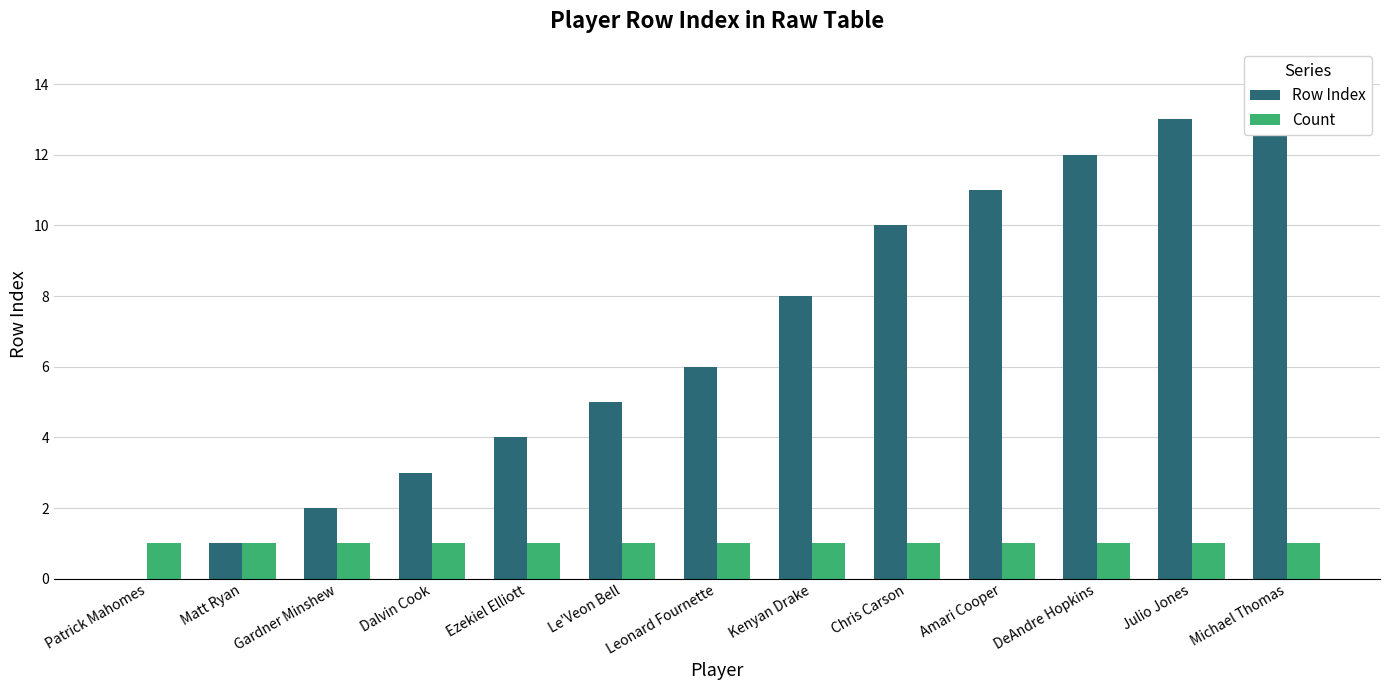

Is it true that Count equals 2 at Patrick Mahomes?

False